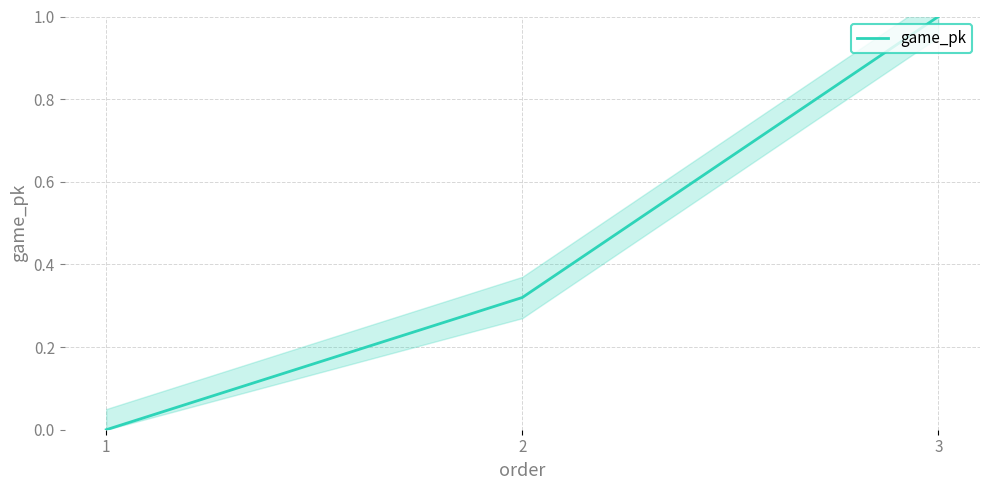

Which label corresponds to the largest value in the chart?

3